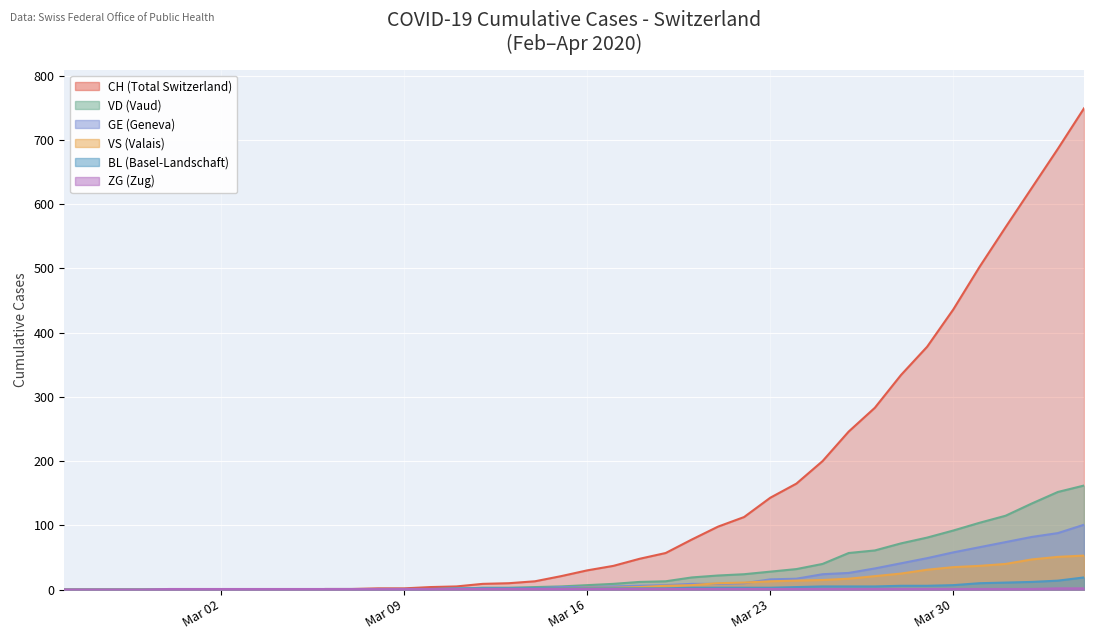

What is the sum of the VS values at 2020-03-11 and 2020-03-05?

1